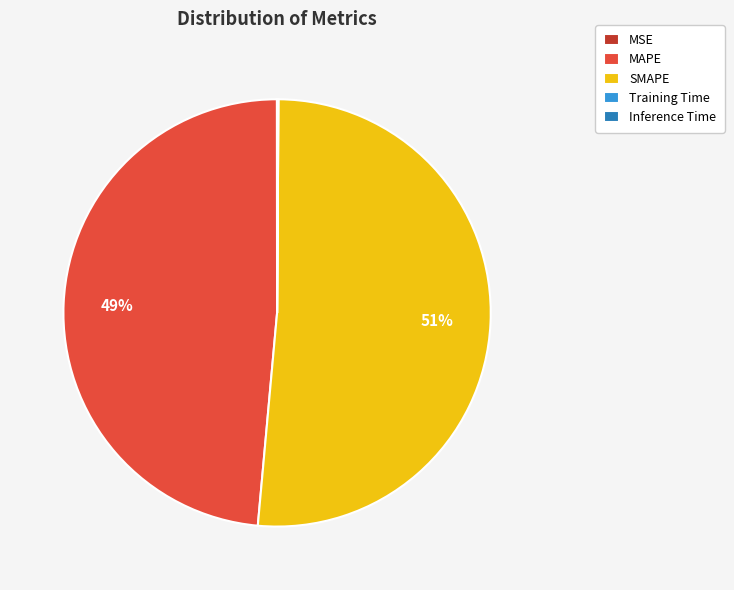

The MAPE slice represents 58% of the pie. True or false?

False